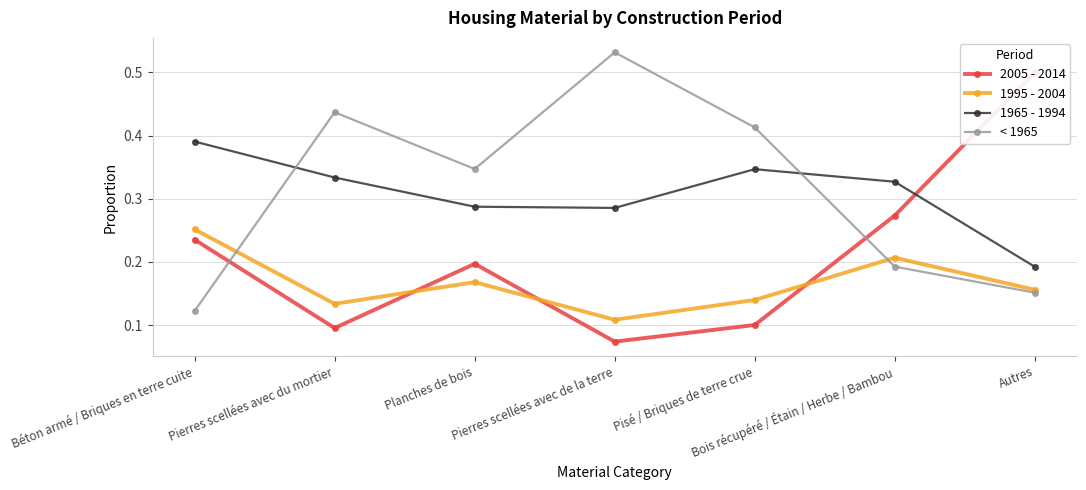

Where is the first local minimum for 1965 - 1994?

Pierres scellées avec de la terre